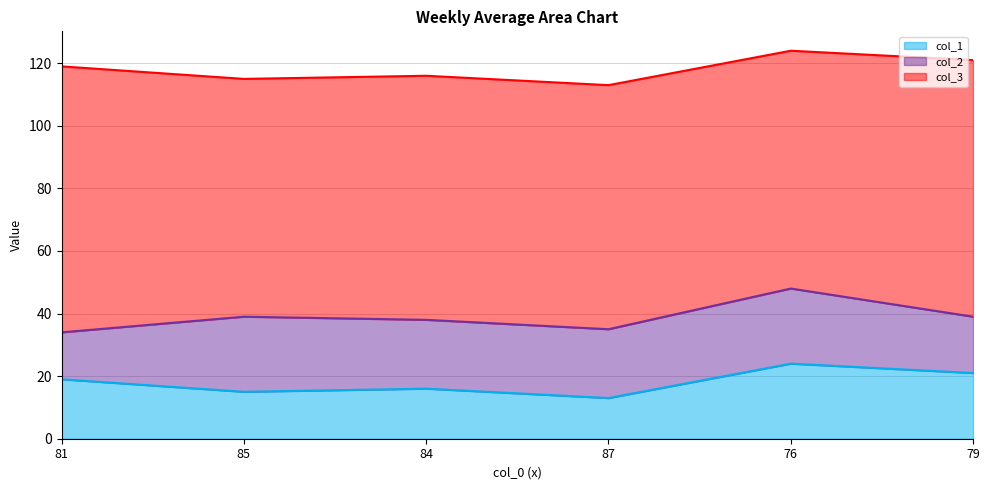

True or false: col_1 has a value of 17 at 76.

False